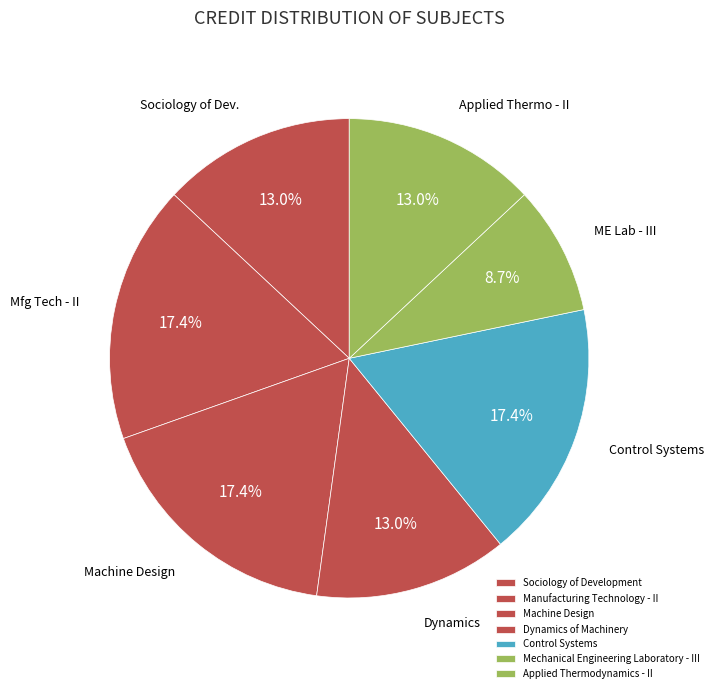

Which category has the biggest portion of the pie?

Manufacturing Technology - II